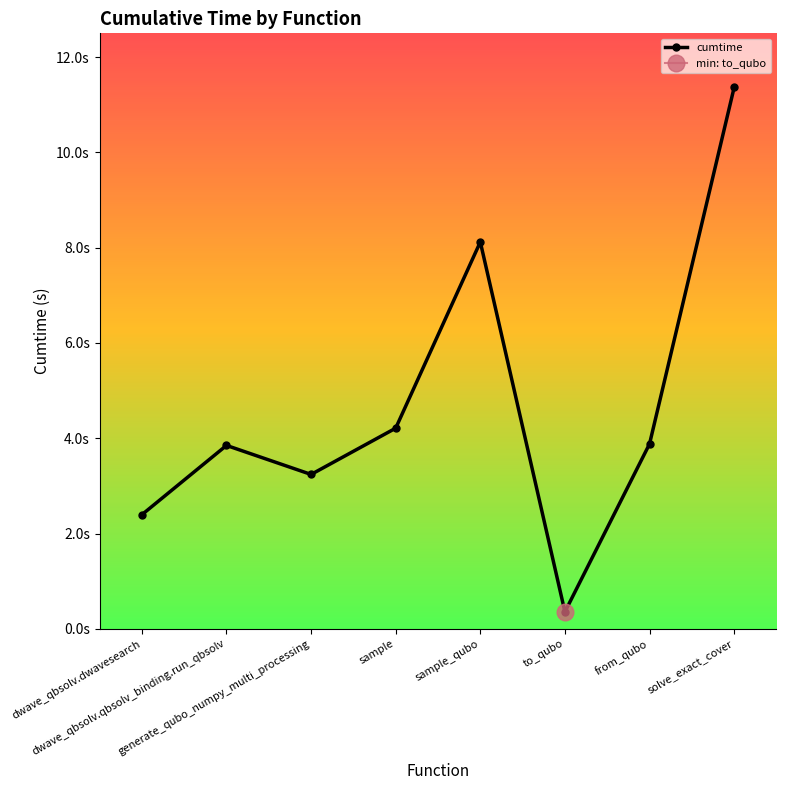

How many values are below 3?

2